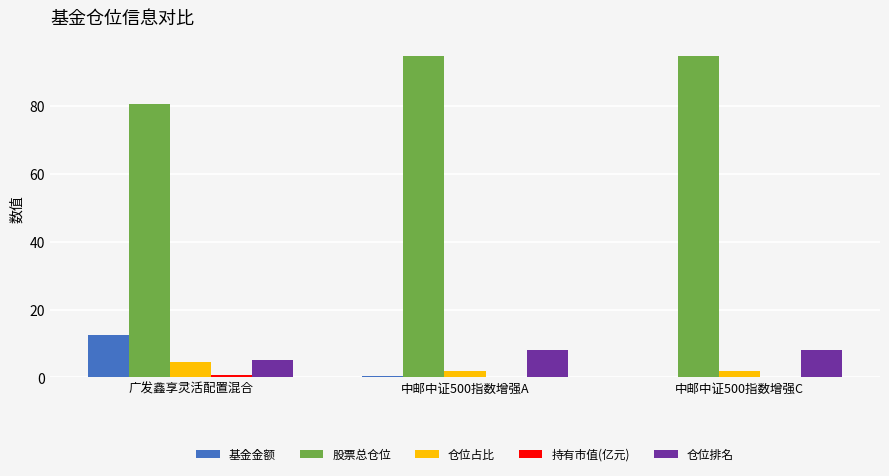

Which series has the largest range (max minus min)?

股票总仓位